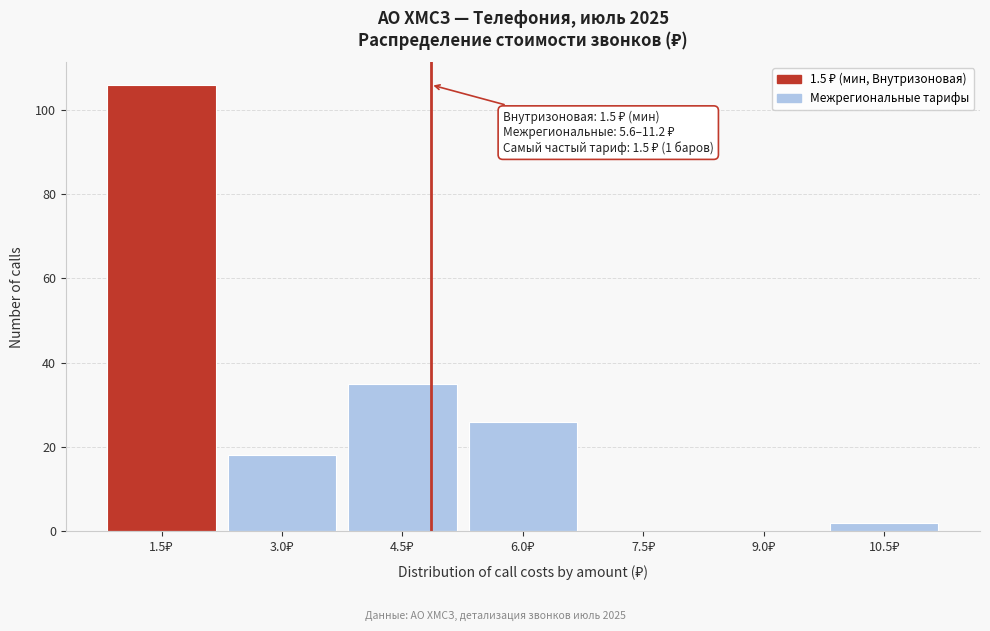

What is the greatest value displayed?

106